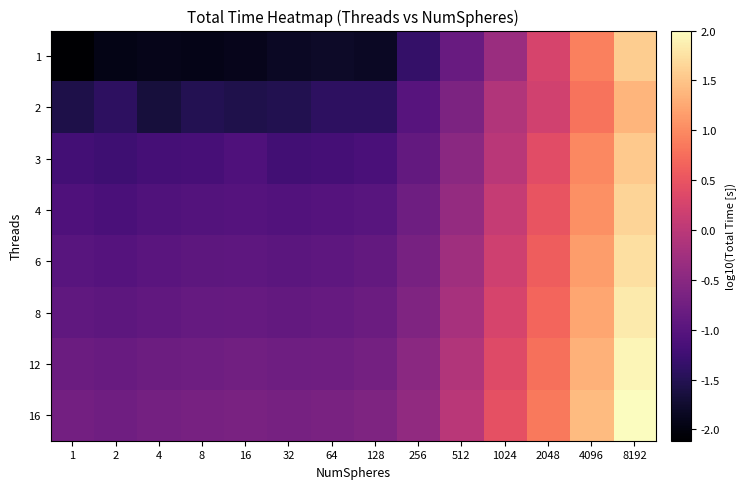

How many categories are shown in the chart?

14